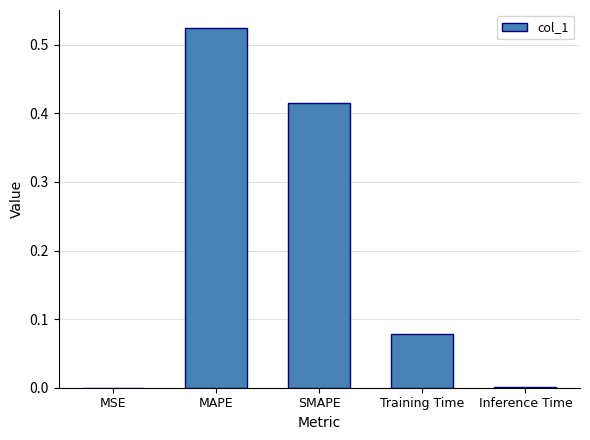

The chart shows a value of 0.8 at MAPE. True or false?

False